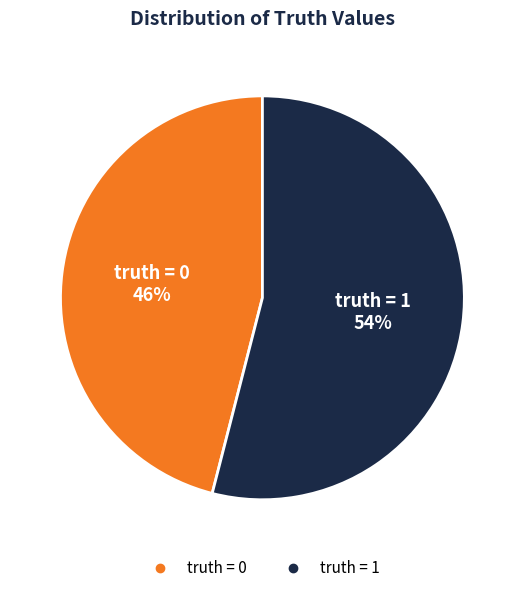

Does any single category account for the majority?

Yes